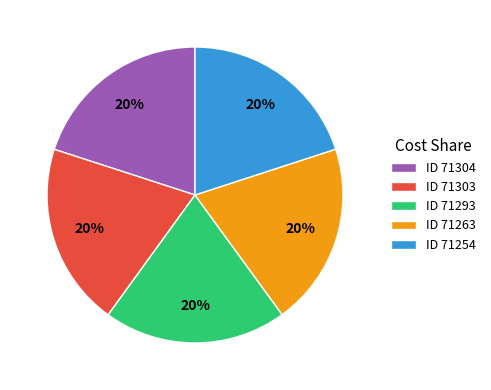

The ID 71304 slice represents 25% of the pie. True or false?

False